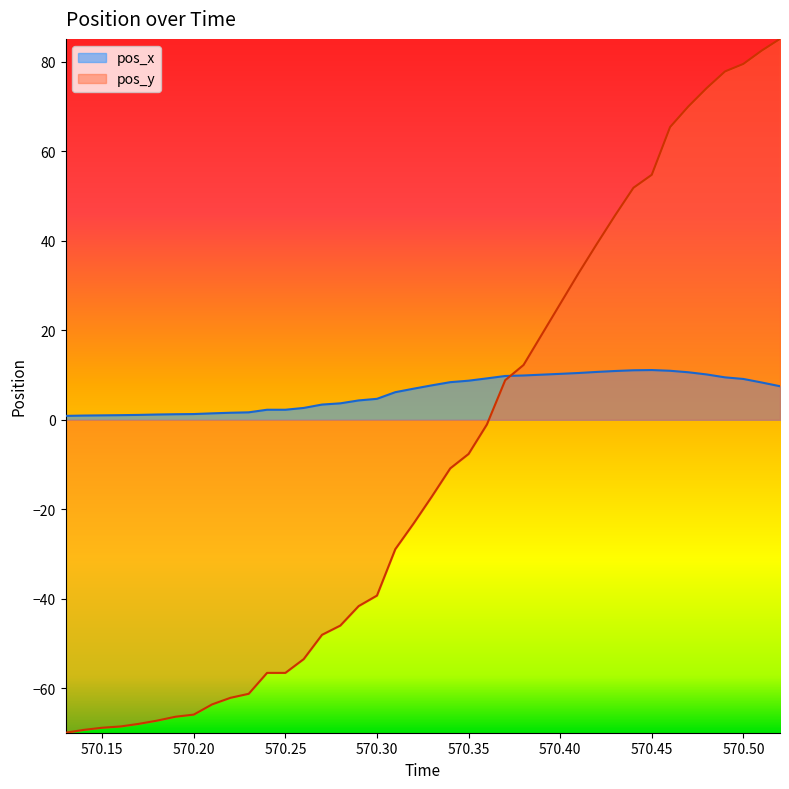

List the labels in order of pos_x value, largest first.

570.45, 570.44, 570.46, 570.43, 570.42, 570.47, 570.41, 570.4, 570.48, 570.39, 570.38, 570.37, 570.49, 570.36, 570.5, 570.35, 570.34, 570.51, 570.33, 570.52, 570.32, 570.31, 570.3, 570.29, 570.28, 570.27, 570.26, 570.24, 570.25, 570.23, 570.22, 570.21, 570.2, 570.19, 570.18, 570.17, 570.16, 570.15, 570.14, 570.13